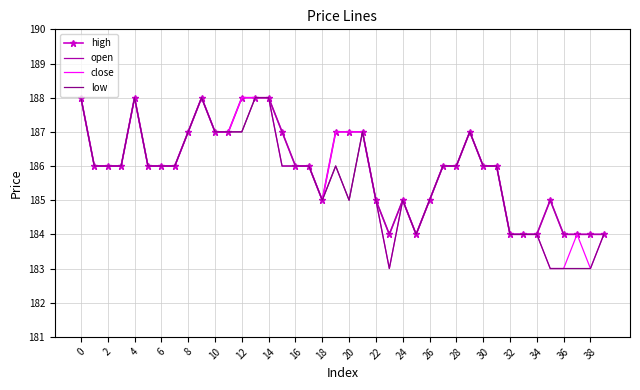

What is the minimum value shown in the chart?

183